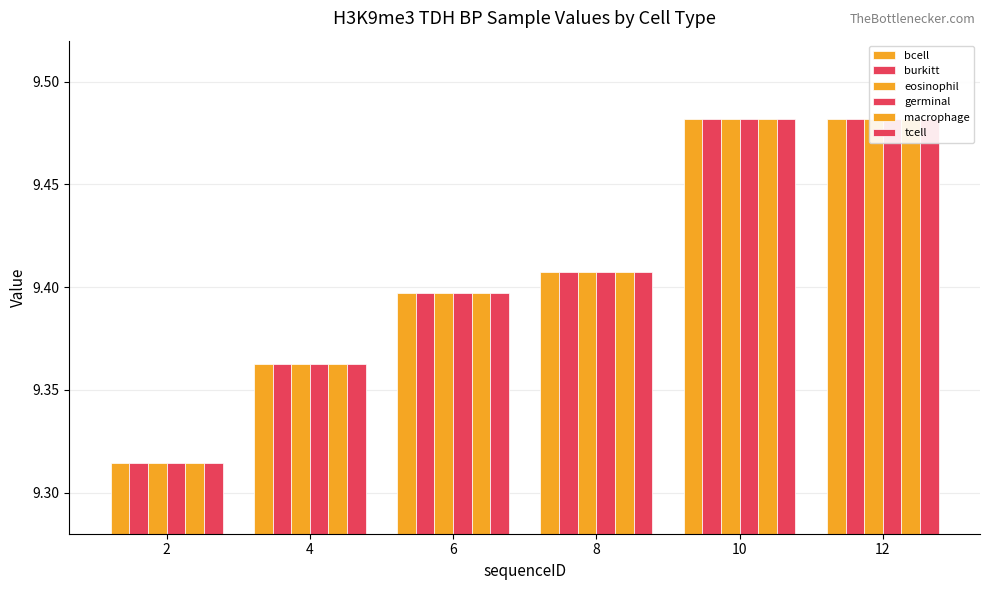

How many bars are there in total?

36